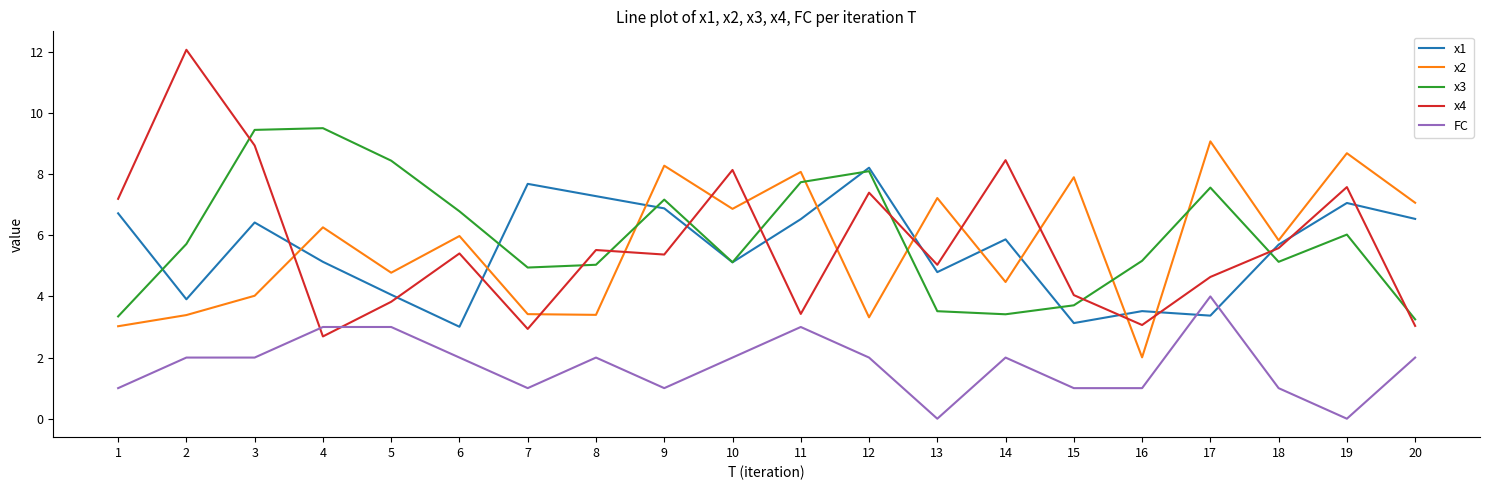

How many lines are shown in the chart?

5